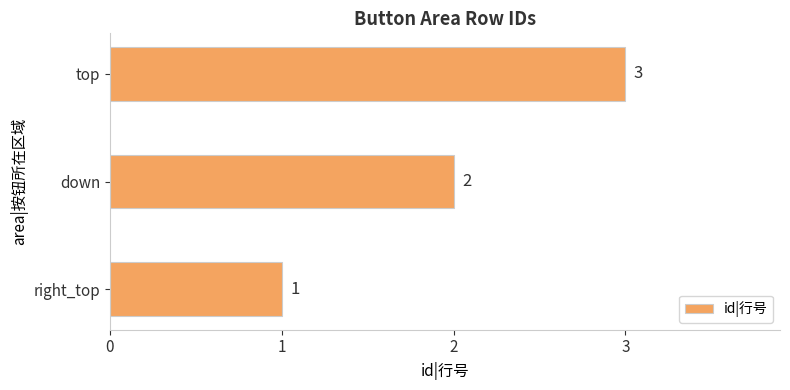

What is the greatest value displayed?

3